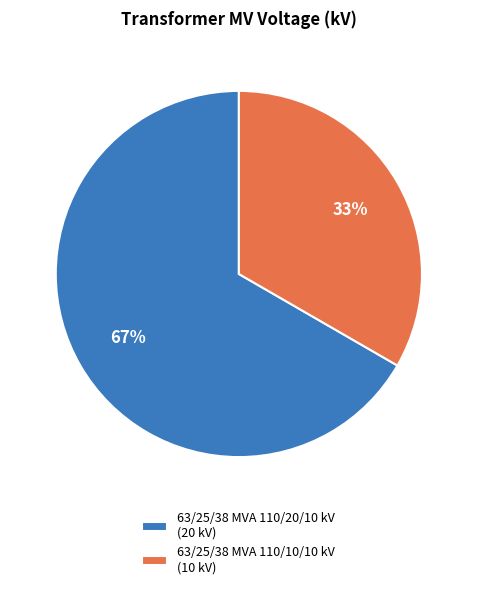

Count the number of slices in the pie.

2